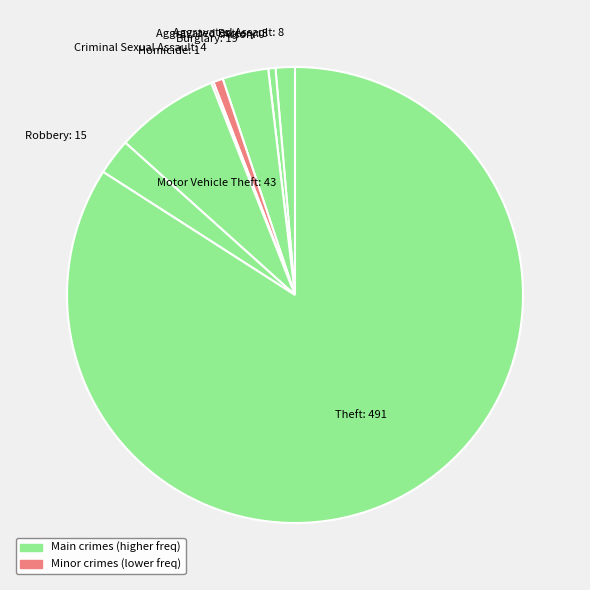

Which category has the biggest portion of the pie?

Theft